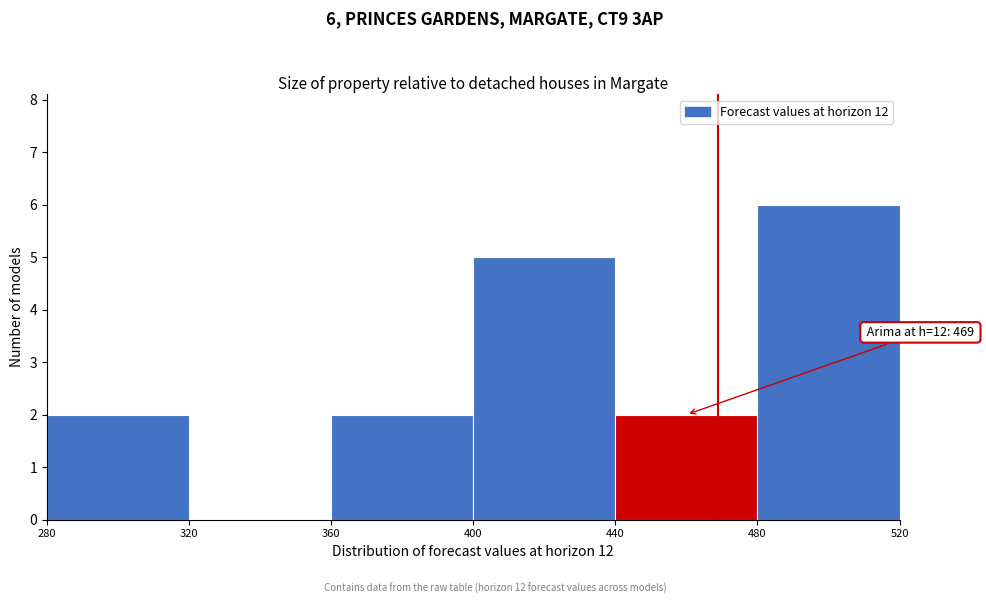

Which range on the x-axis has the tallest bar?

480 to 520